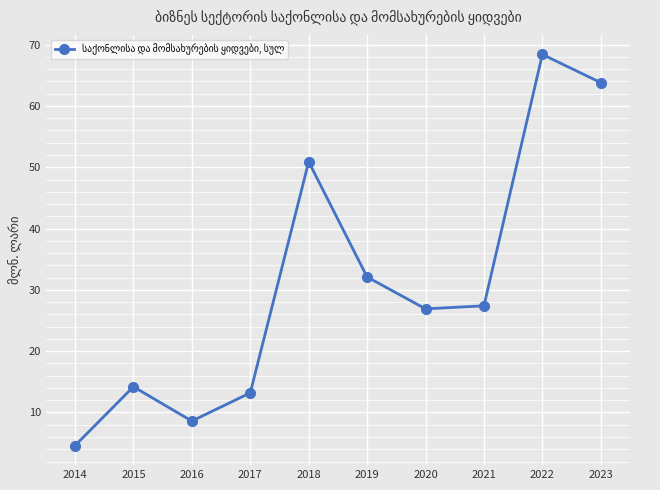

What is the ratio of the value at 2017 to the value at 2016?

1.5